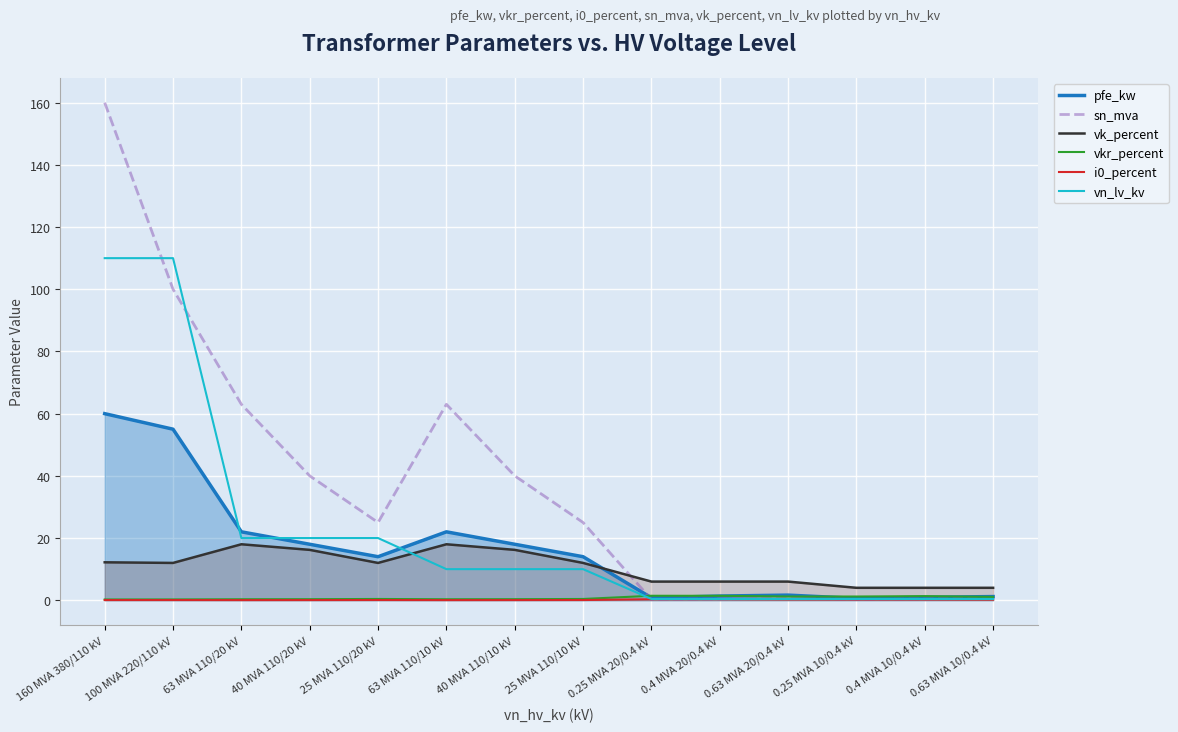

At which label does vk_percent first exceed 12?

160 MVA 380/110 kV